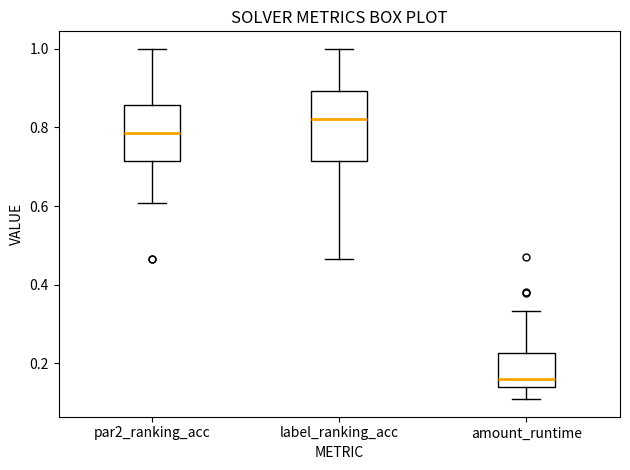

Comparing the boxes themselves (not the whiskers), which one is the tallest?

label_ranking_acc